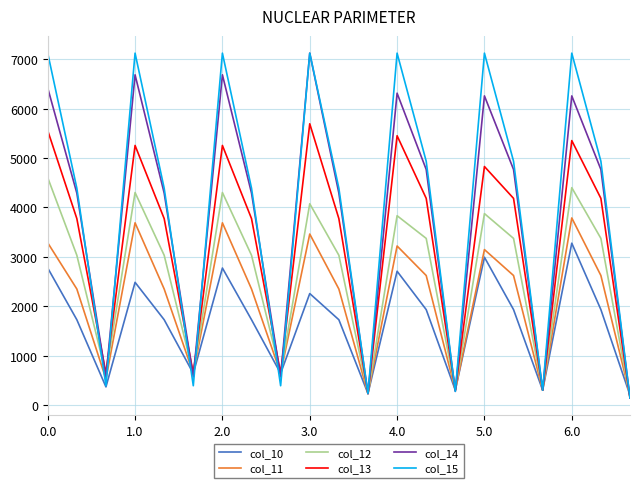

Is this an area chart (filled region under the line)?

No